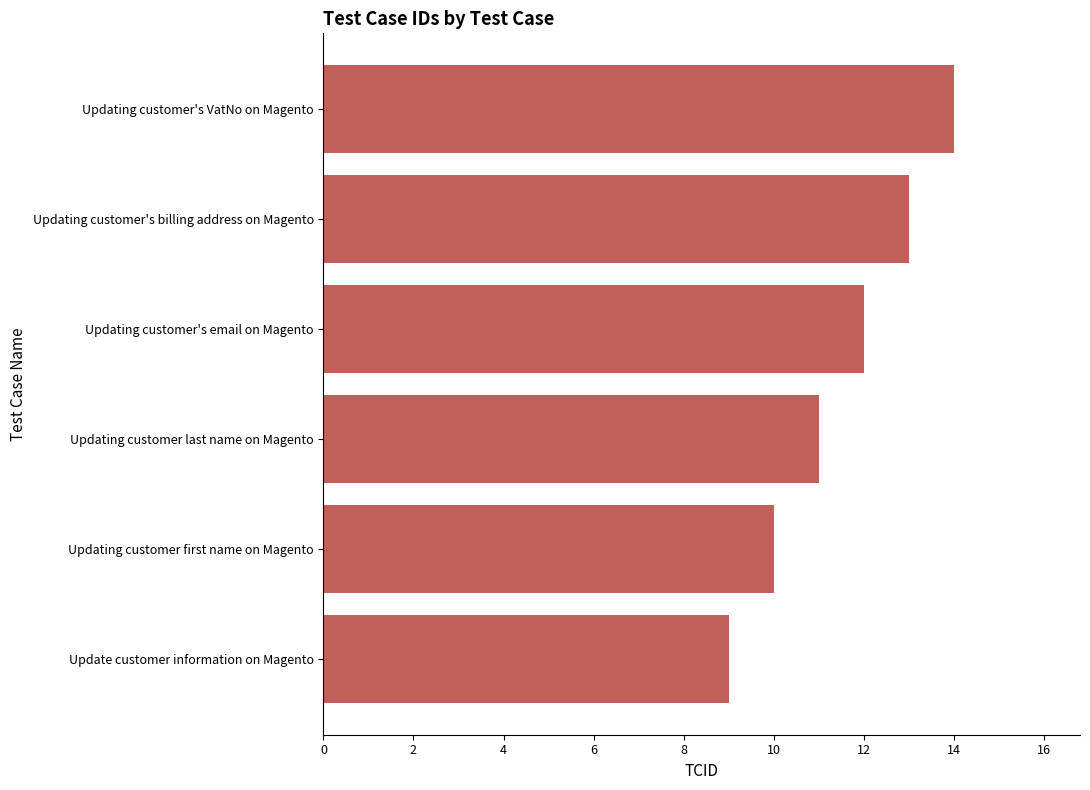

List the labels in order of value, largest first.

Updating customer's VatNo on Magento, Updating customer's billing address on Magento, Updating customer's email on Magento, Updating customer last name on Magento, Updating customer first name on Magento, Update customer information on Magento